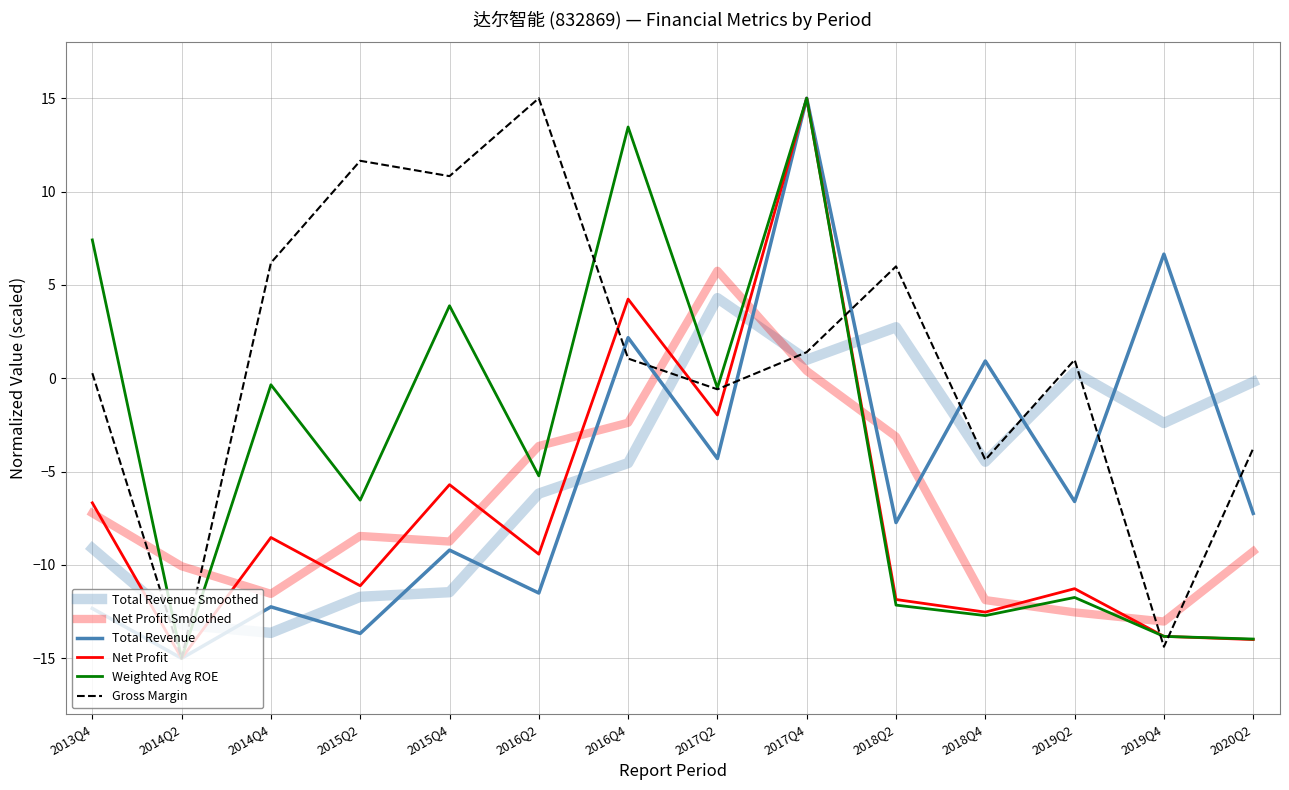

Which series has the largest total across all categories?

Gross Margin